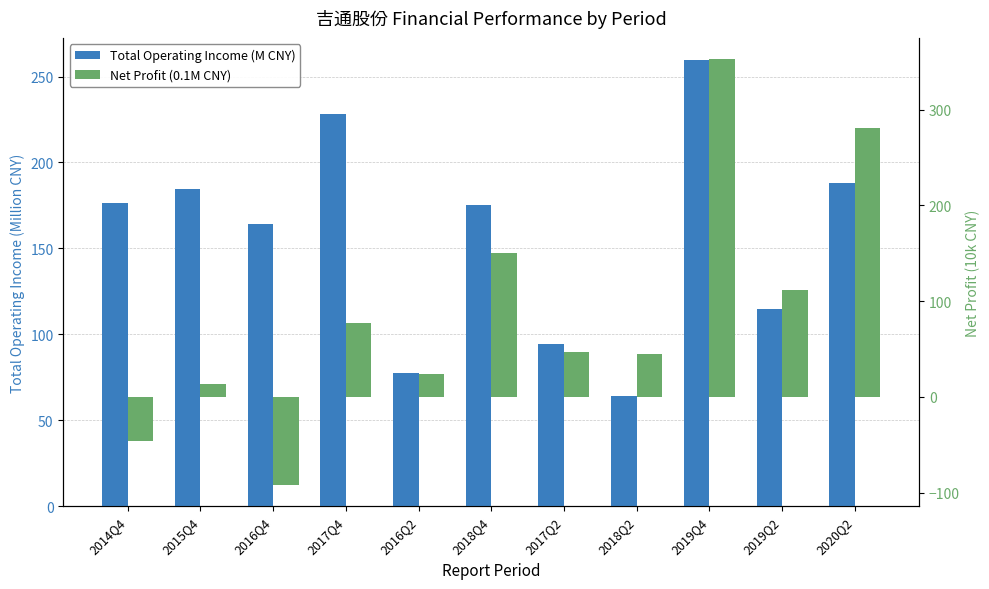

At which label does Net Profit (0.1M CNY) first exceed 47?

2017Q4